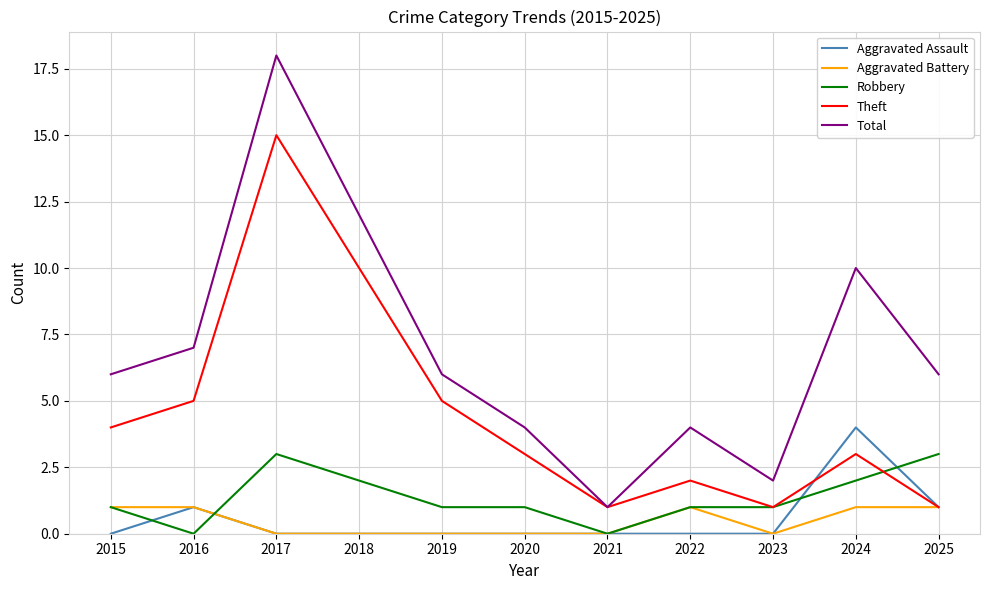

What is the difference between the Total values at 2024 and 2022?

6